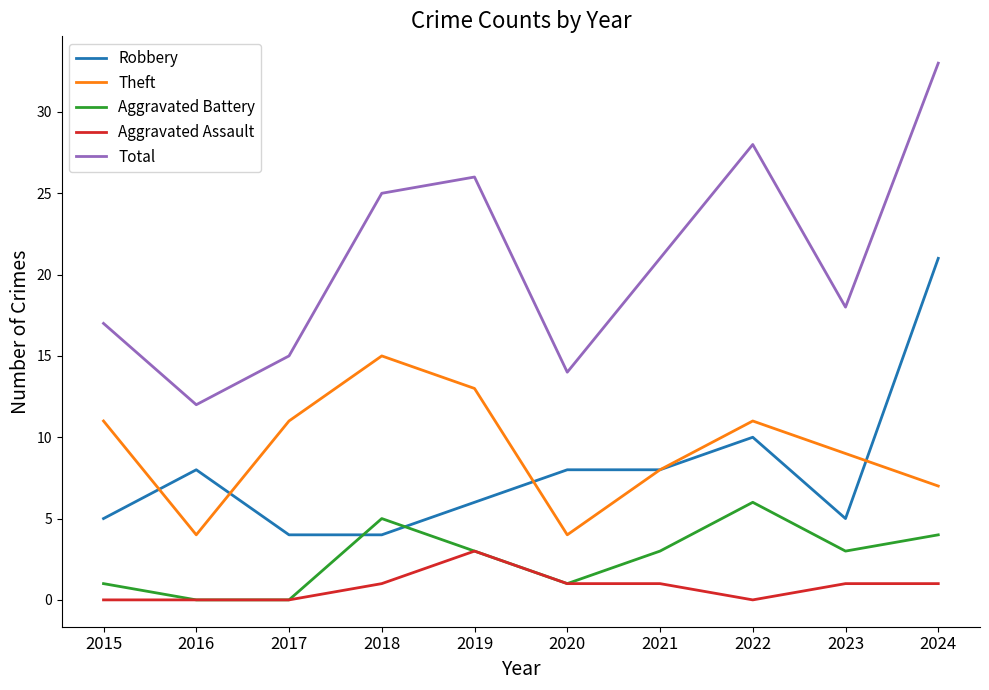

Reading left to right, list all the values displayed in this chart.

Robbery: 2015=5	2016=8	2017=4	2018=4	2019=6	2020=8	2021=8	2022=10	2023=5	2024=21
Theft: 2015=11	2016=4	2017=11	2018=15	2019=13	2020=4	2021=8	2022=11	2023=9	2024=7
Aggravated Battery: 2015=1	2016=0	2017=0	2018=5	2019=3	2020=1	2021=3	2022=6	2023=3	2024=4
Aggravated Assault: 2015=0	2016=0	2017=0	2018=1	2019=3	2020=1	2021=1	2022=0	2023=1	2024=1
Total: 2015=17	2016=12	2017=15	2018=25	2019=26	2020=14	2021=21	2022=28	2023=18	2024=33